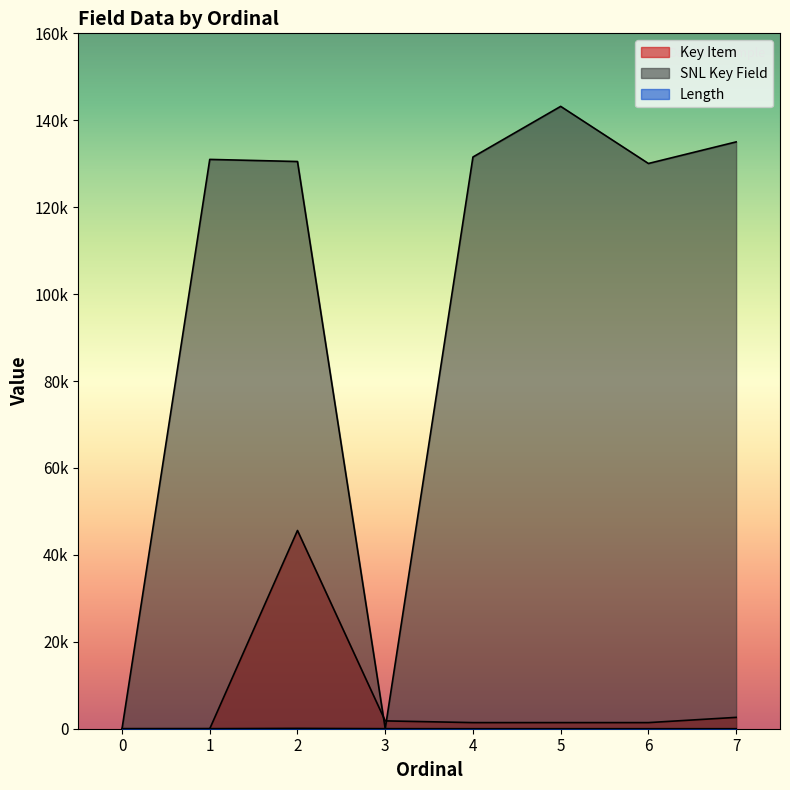

List the series in order of their peak value, lowest first.

Length, Key Item, SNL Key Field